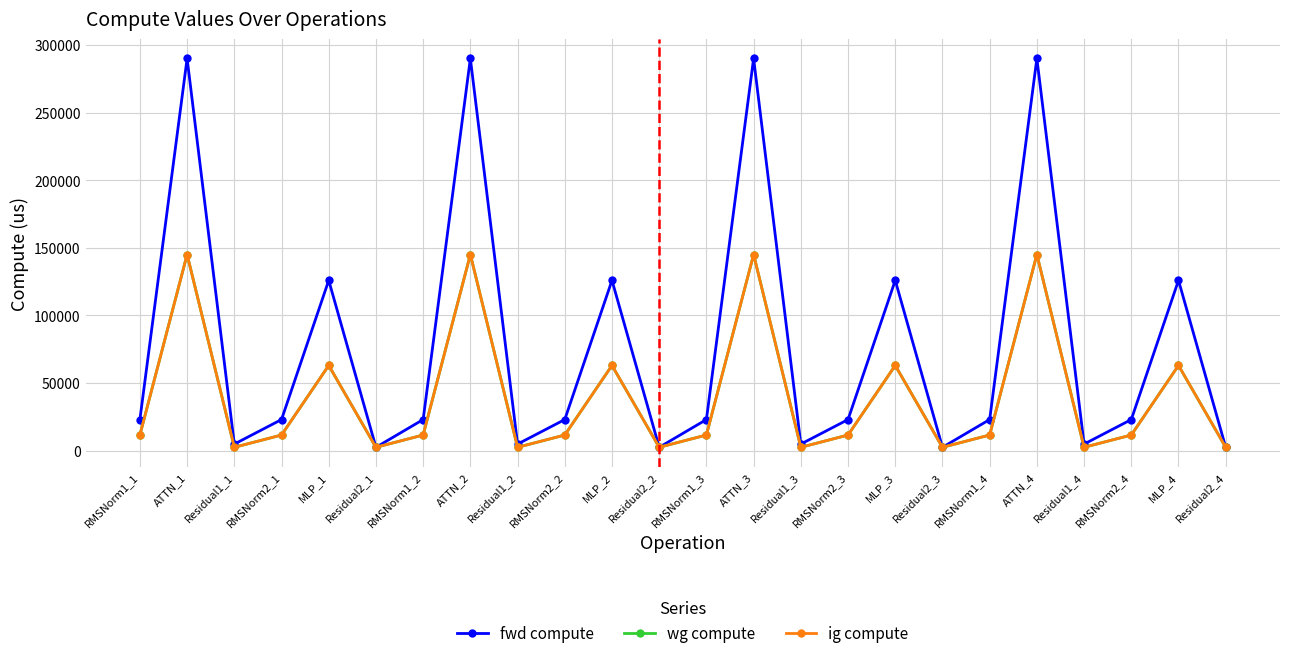

Between Residual2_2 and ATTN_4, which series saw the biggest shift?

fwd compute